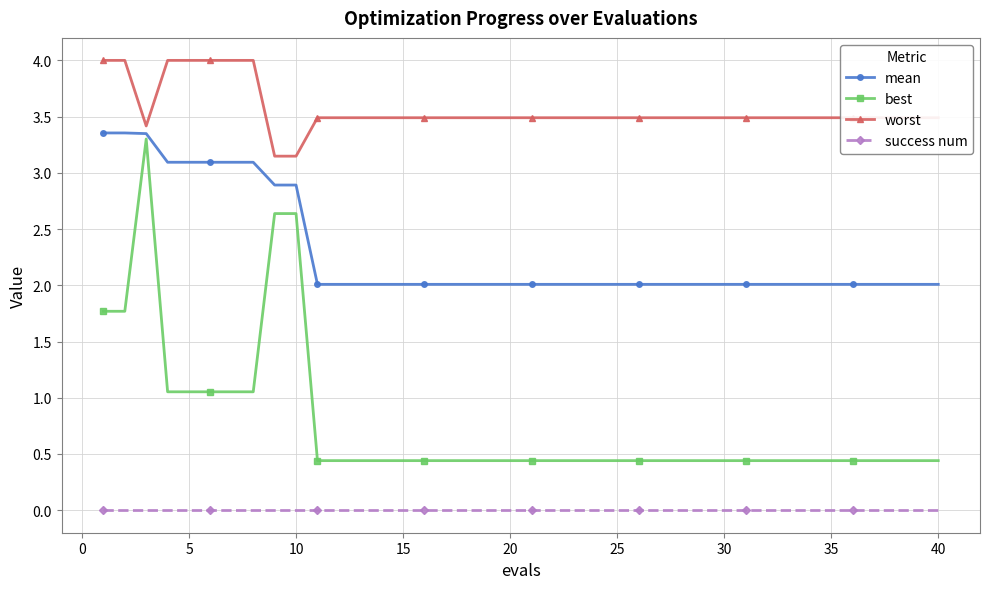

What is the value of the worst point at the 8th from the left?

4.0